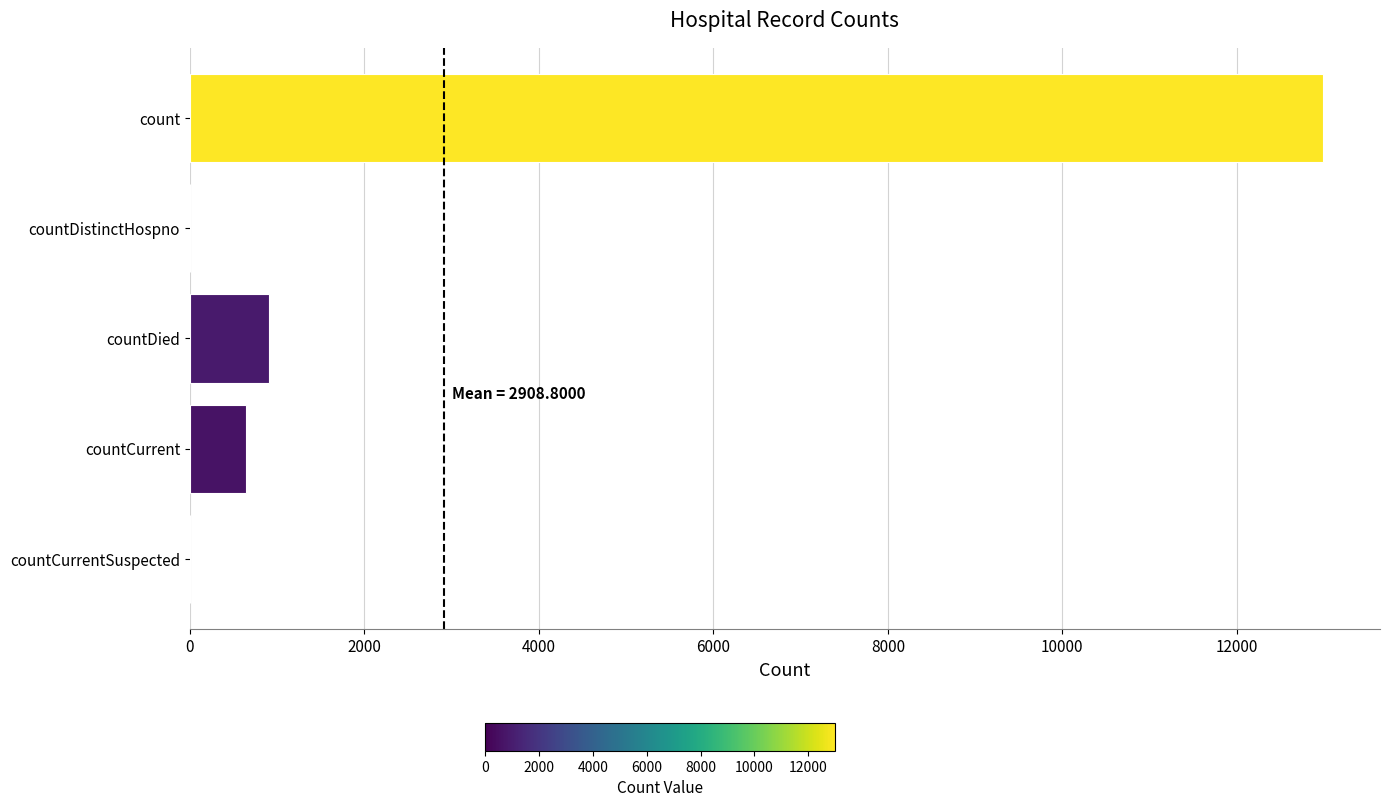

The chart shows a value of 1502 at countDied. True or false?

False